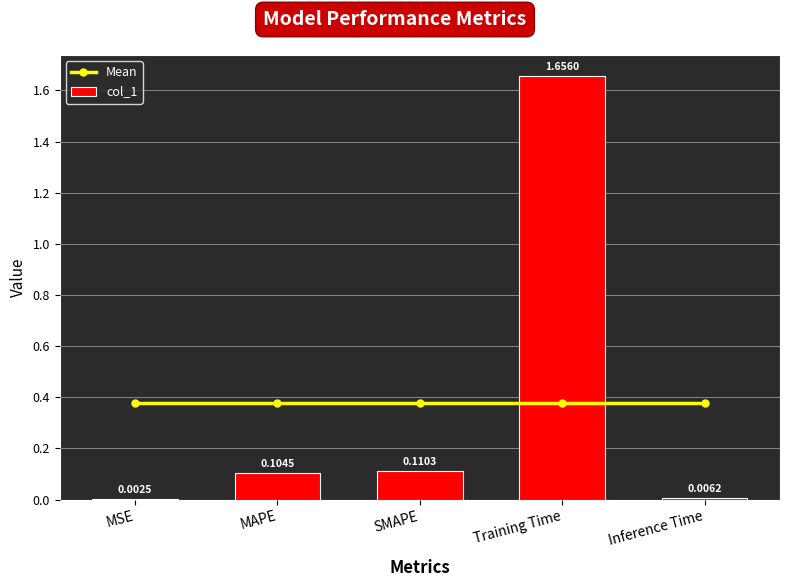

What value does the col_1 series have at SMAPE?

0.1